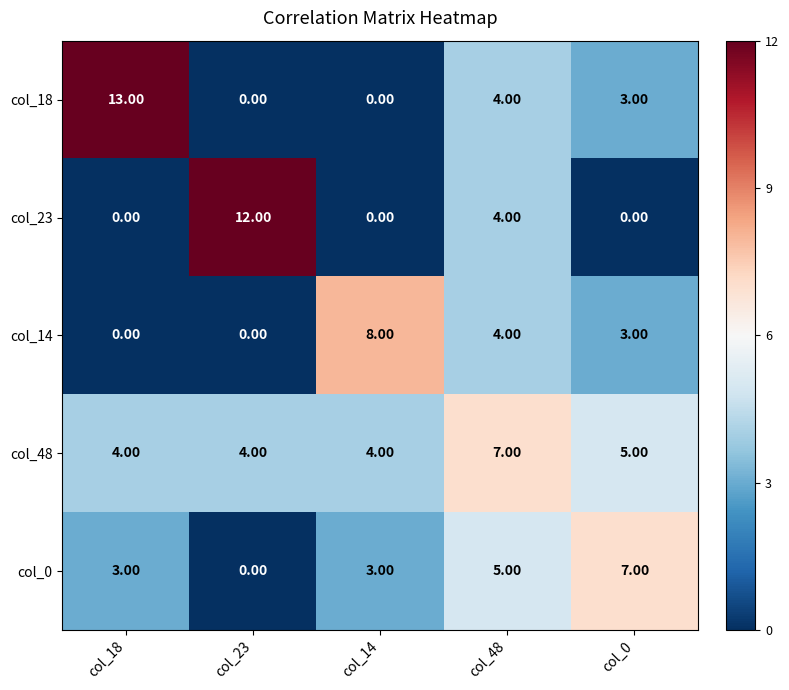

What is the difference between the maximum and minimum values in the col_23 series?

12